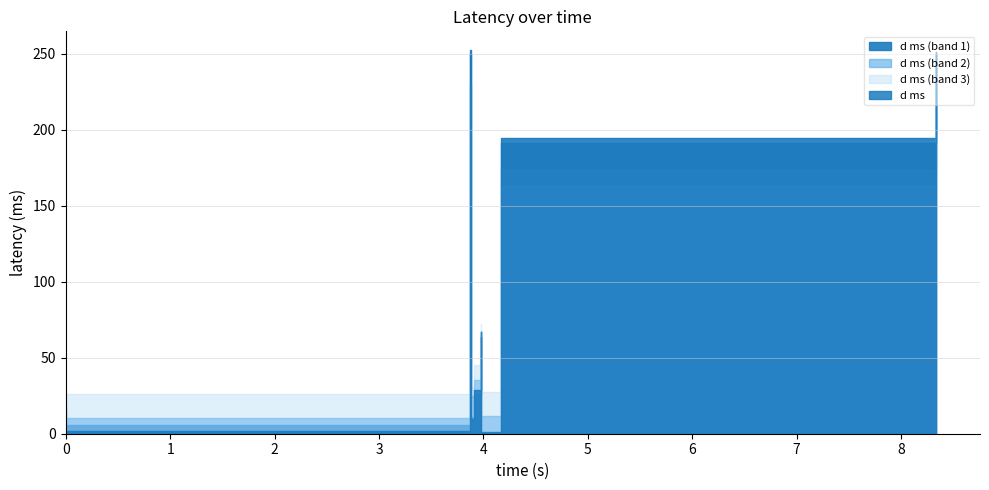

True or false: there are more than 1 points higher than both neighbors.

True